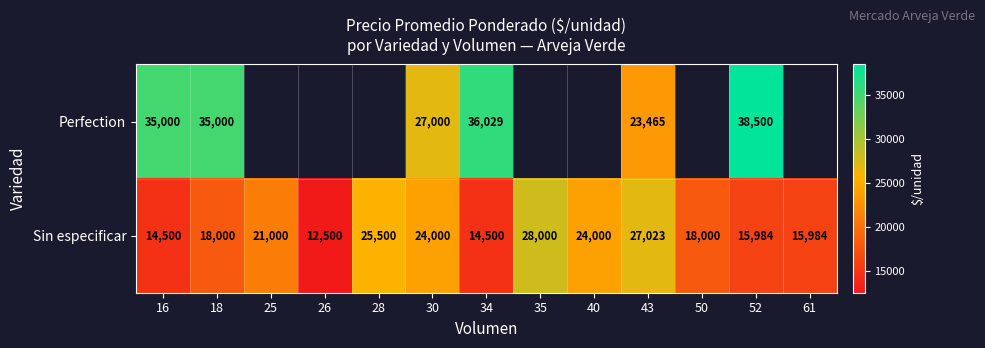

At 30, list the series in order from smallest to largest.

Sin especificar, Perfection